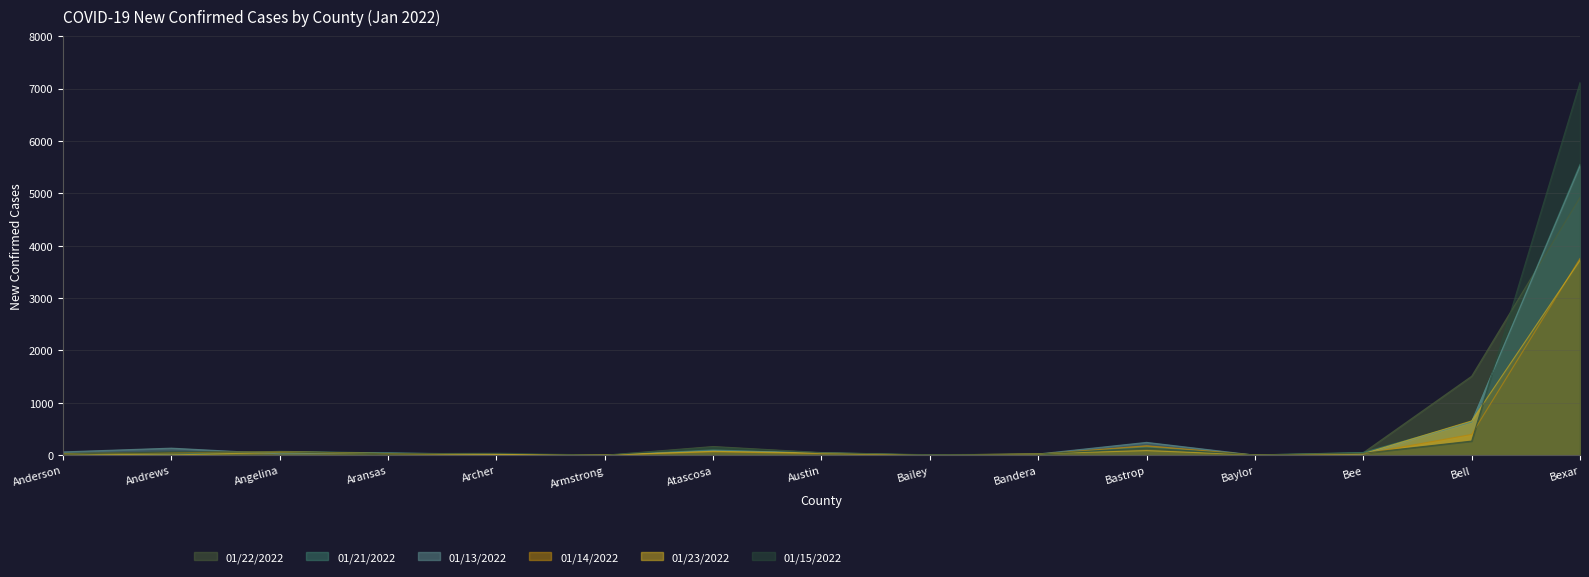

What is the label of the 10th point from the left?

Bandera